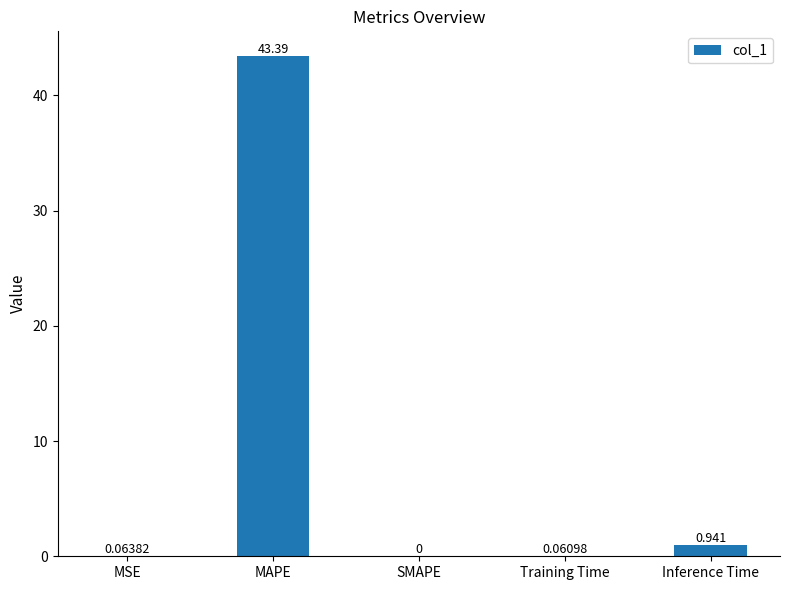

How many values are above zero?

4